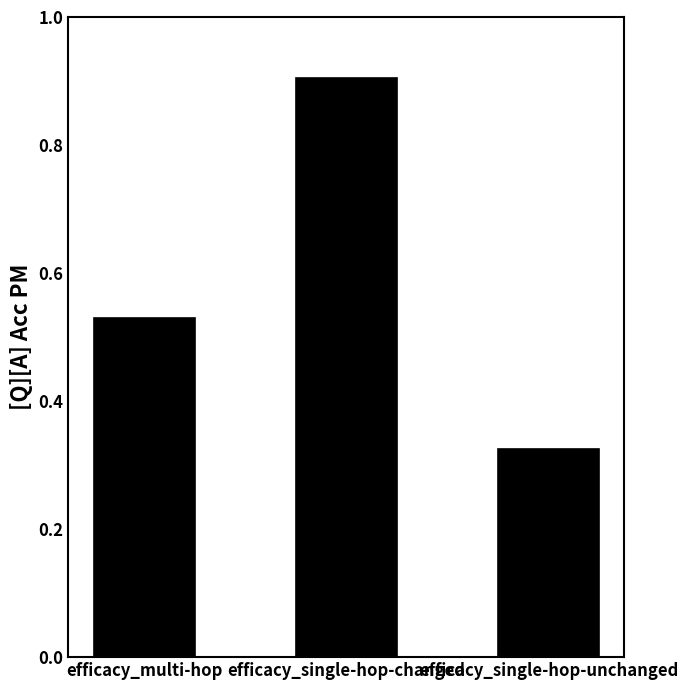

Is it true that the value at efficacy_single-hop-changed is 0.9?

True